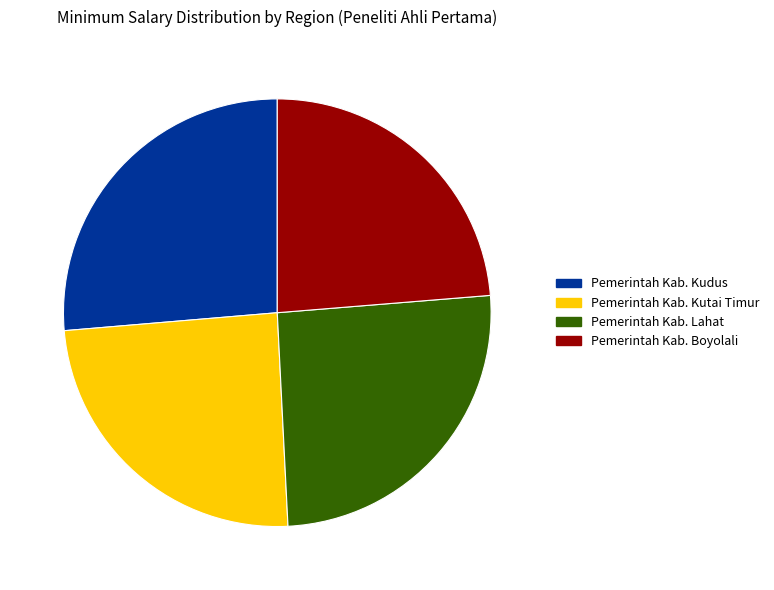

Is the sum of Pemerintah Kab. Kudus and Pemerintah Kab. Lahat greater than half?

Yes